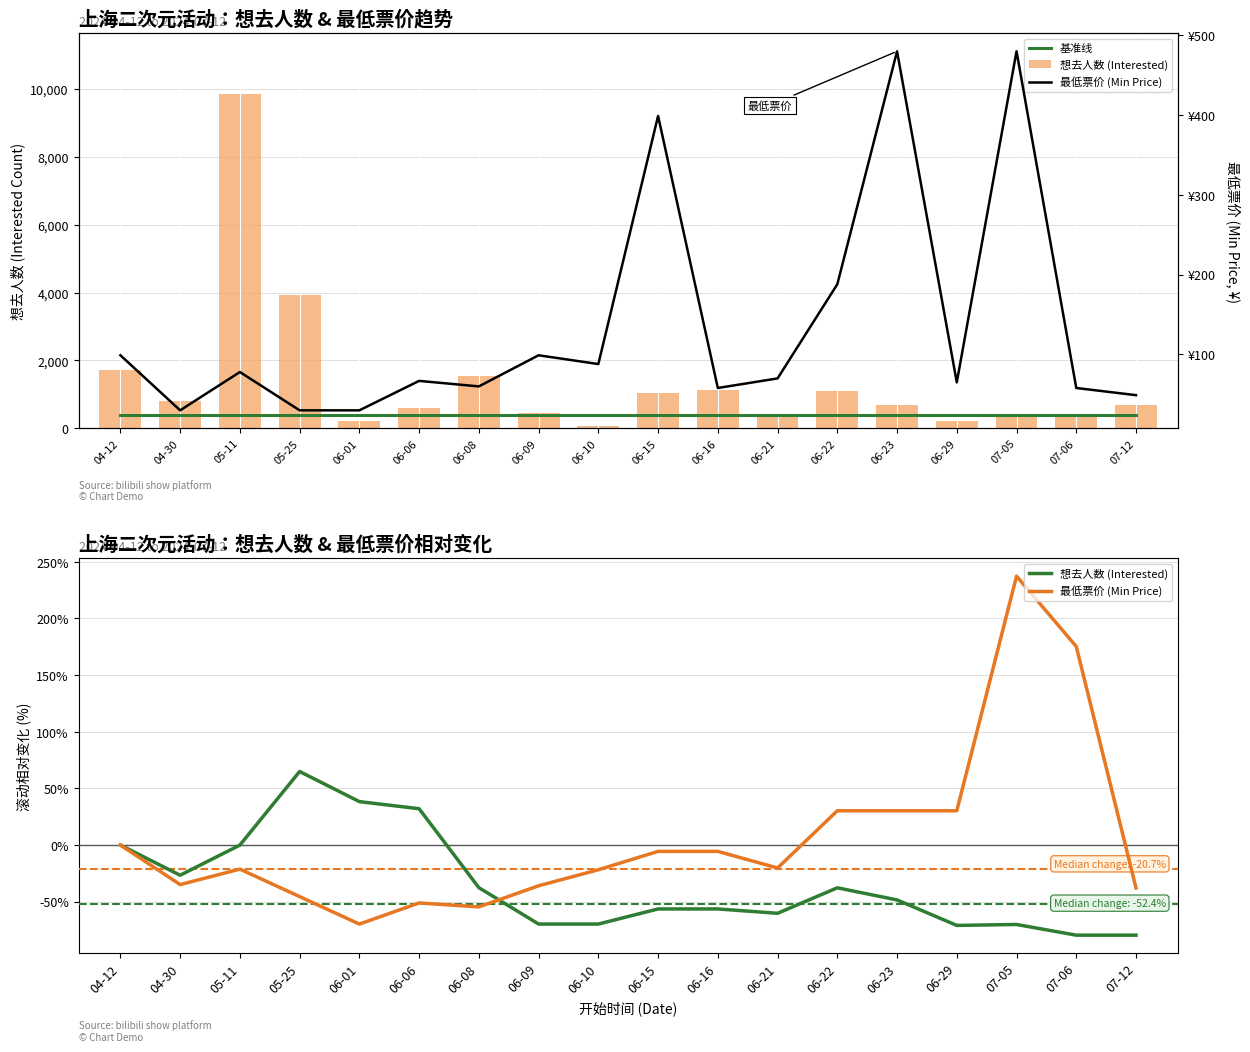

At which label does 想去人数 (Interested) first exceed -48?

04-12